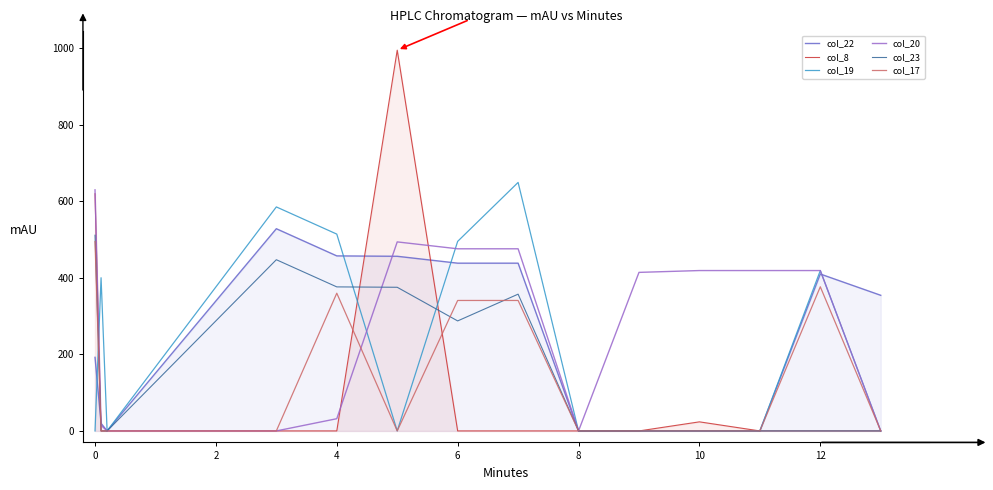

What is the difference between the second highest and minimum values in the col_23 series?

447.3